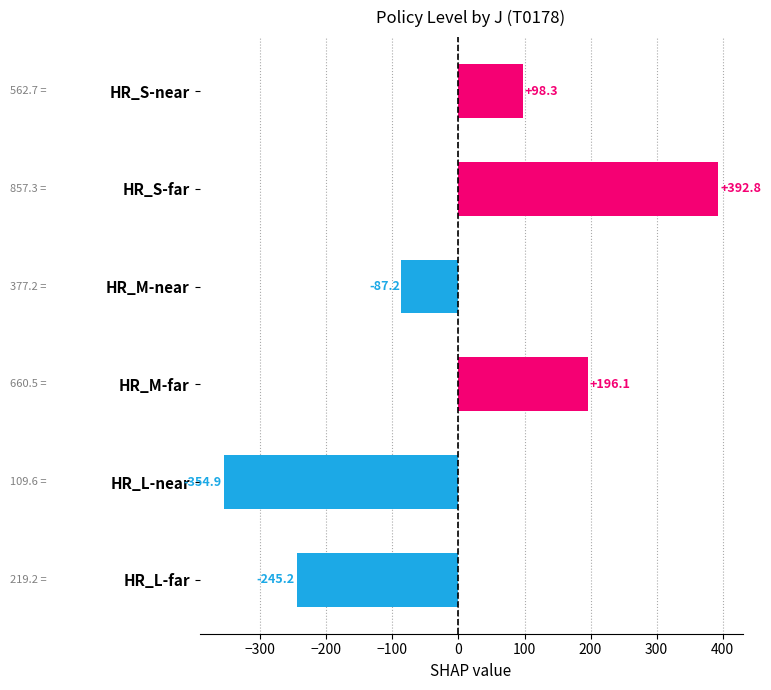

List the labels in order of value, smallest first.

HR_L-near, HR_L-far, HR_M-near, HR_S-near, HR_M-far, HR_S-far